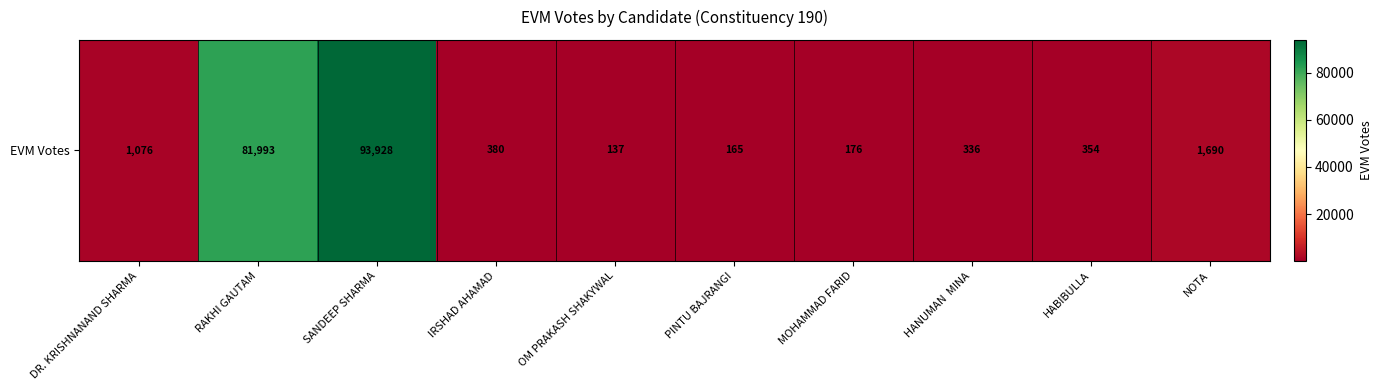

What is the ratio of the value at MOHAMMAD FARID to the value at HABIBULLA?

0.5